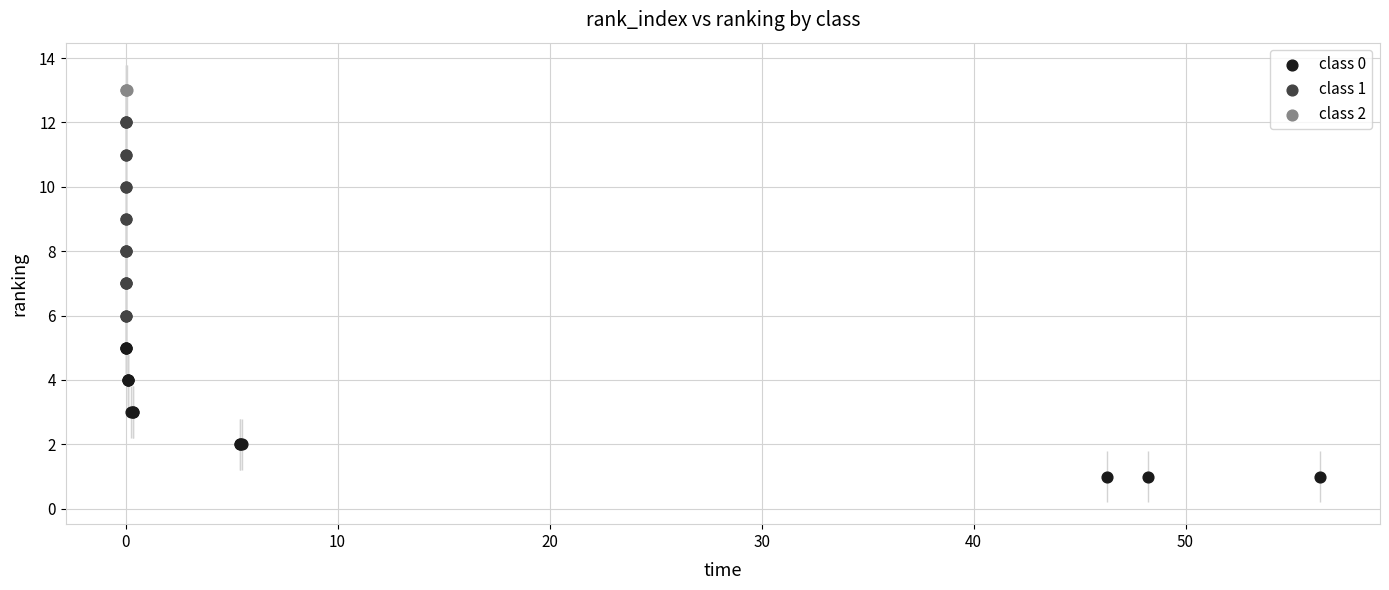

What are all the series names shown in the legend?

class 0, class 1, class 2